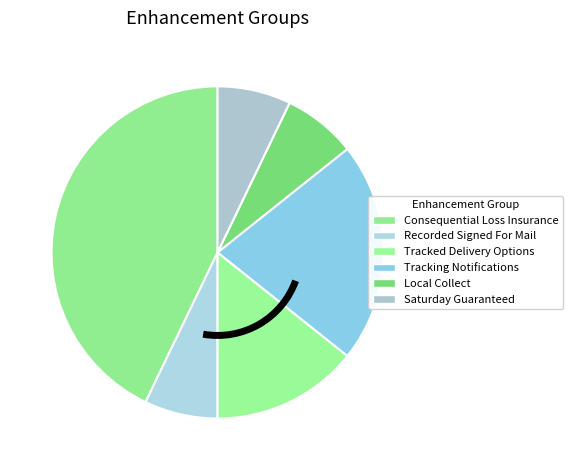

Which has a higher value, Tracking Notifications or Tracked Delivery Options?

Tracking Notifications